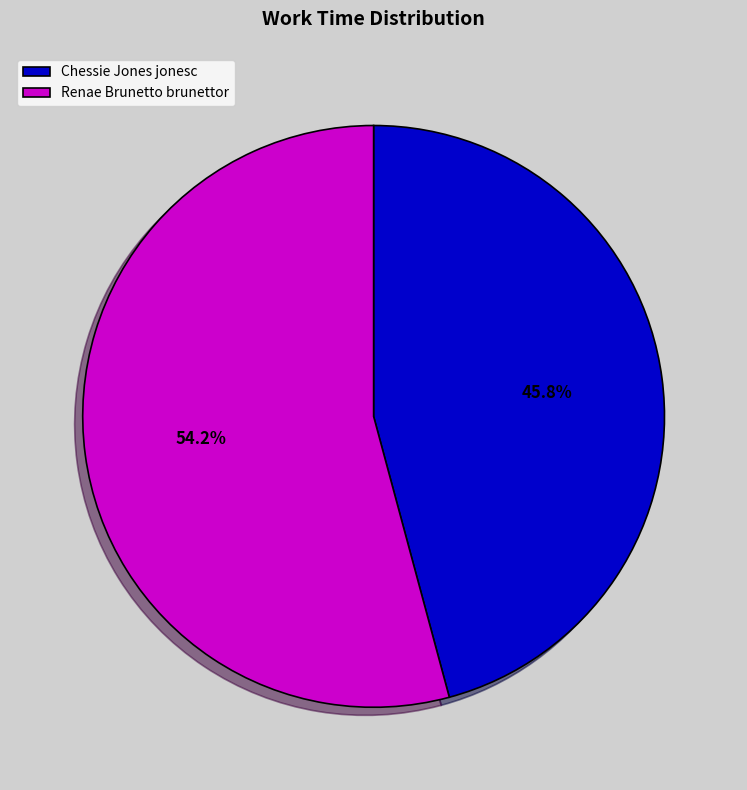

Is there any slice that represents more than half of the pie?

Yes